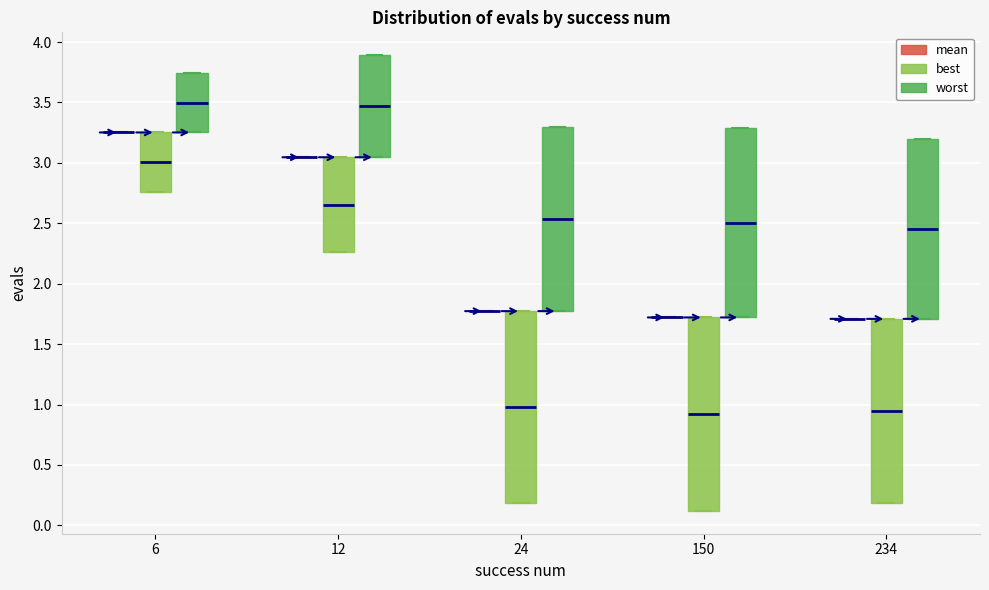

Reading left to right, read every box against the y-axis: the position of its median line, the range the box covers, and the ends of its whiskers. The values are not printed on the chart, so give them approximately, as read against the axis.

6 (mean): box collapsed to a line at 3.25, whiskers 3.25 to 3.25
6 (best): median 3.00, box 2.75 to 3.25, whiskers 2.75 to 3.25
6 (worst): median 3.50, box 3.25 to 3.75, whiskers 3.25 to 3.75
12 (mean): box collapsed to a line at 3.05, whiskers 3.05 to 3.05
12 (best): median 2.65, box 2.25 to 3.05, whiskers 2.25 to 3.05
12 (worst): median 3.45, box 3.05 to 3.90, whiskers 3.05 to 3.90
24 (mean): box collapsed to a line at 1.75, whiskers 1.75 to 1.75
24 (best): median 1.00, box 0.20 to 1.75, whiskers 0.20 to 1.75
24 (worst): median 2.55, box 1.75 to 3.30, whiskers 1.75 to 3.30
150 (mean): box collapsed to a line at 1.70, whiskers 1.70 to 1.70
150 (best): median 0.90, box 0.10 to 1.70, whiskers 0.10 to 1.70
150 (worst): median 2.50, box 1.70 to 3.30, whiskers 1.70 to 3.30
234 (mean): box collapsed to a line at 1.70, whiskers 1.70 to 1.70
234 (best): median 0.95, box 0.20 to 1.70, whiskers 0.20 to 1.70
234 (worst): median 2.45, box 1.70 to 3.20, whiskers 1.70 to 3.20